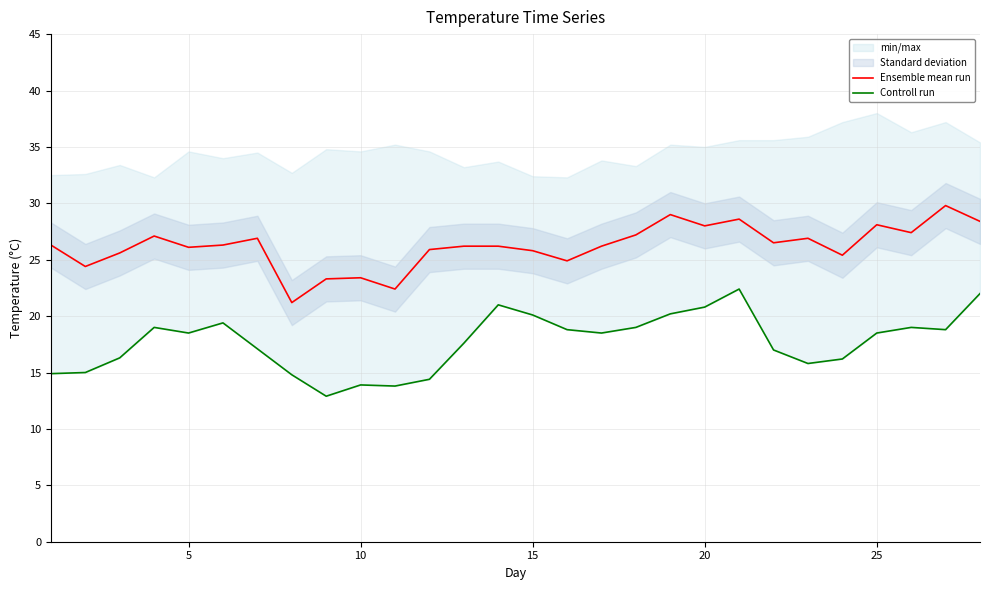

What is the lowest value of the Ensemble mean run series?

21.2